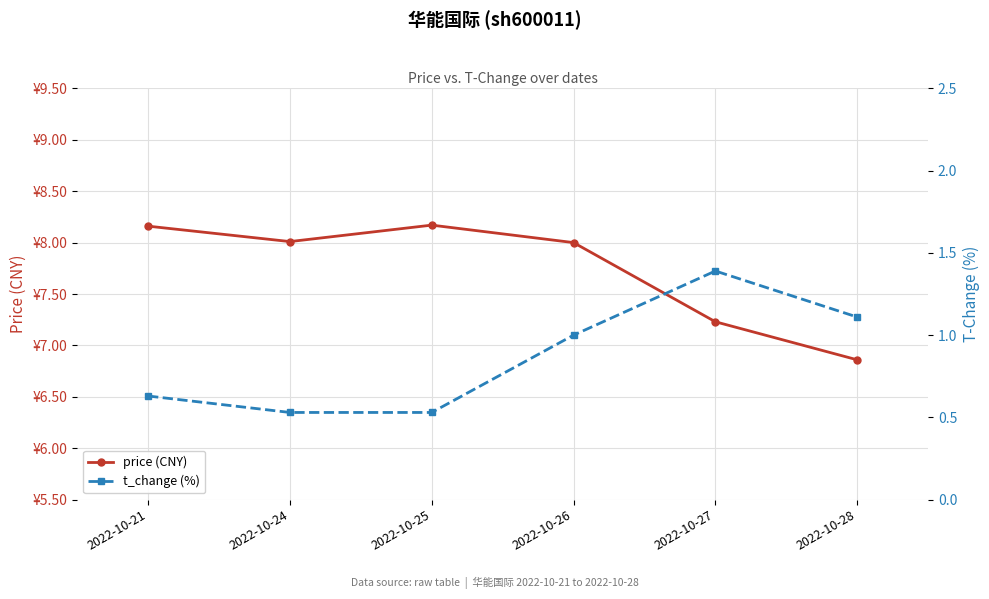

How many series are shown in this chart?

2